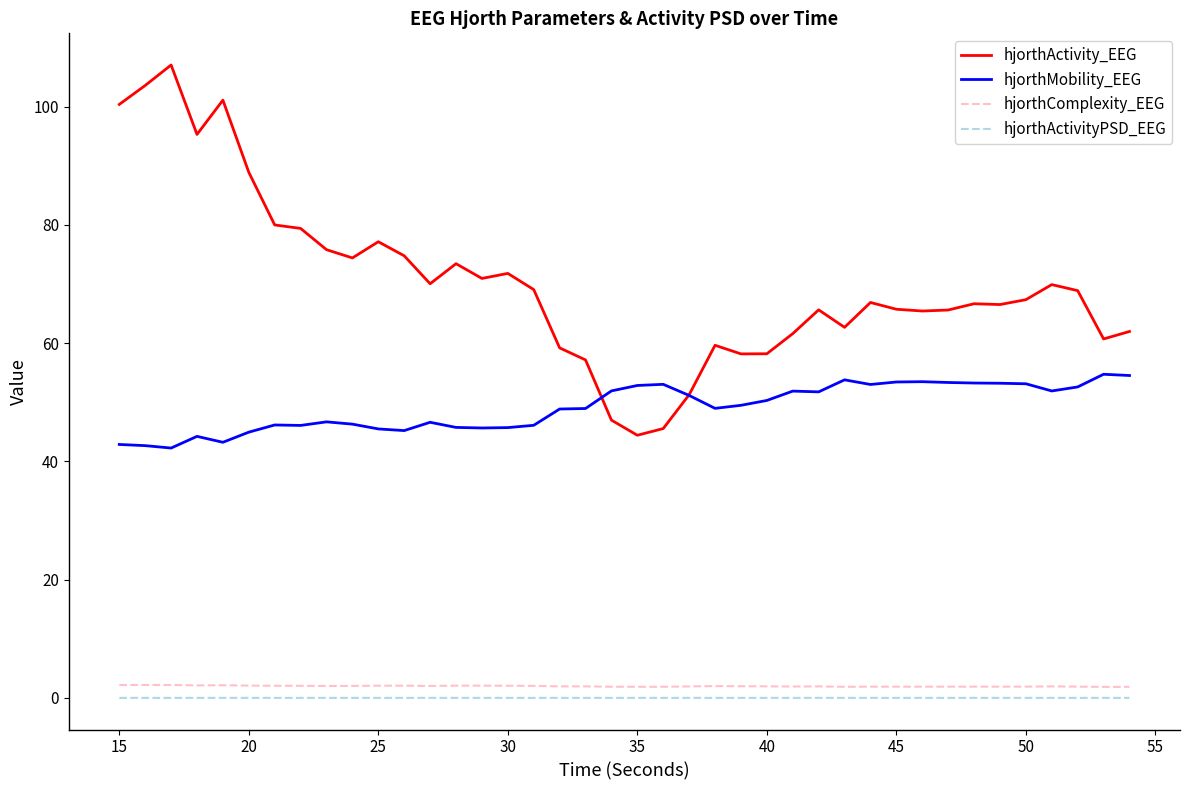

Which series has the widest spread of values?

hjorthActivity_EEG